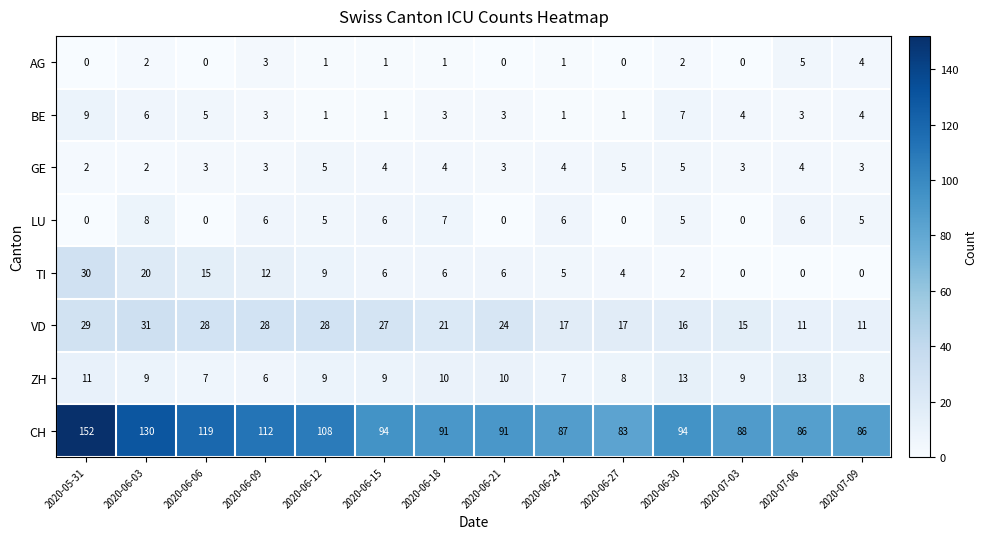

What is the maximum value shown in the chart?

152